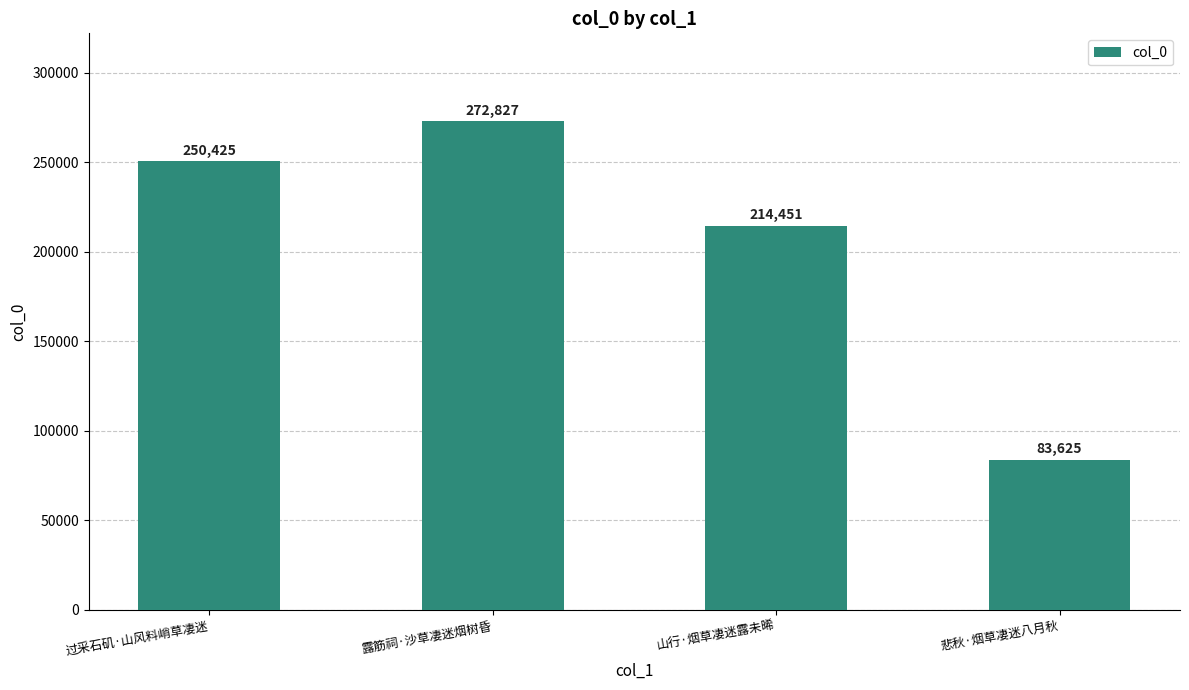

The value at 过采石矶·山风料峭草凄迷 is 250425. True or false?

True